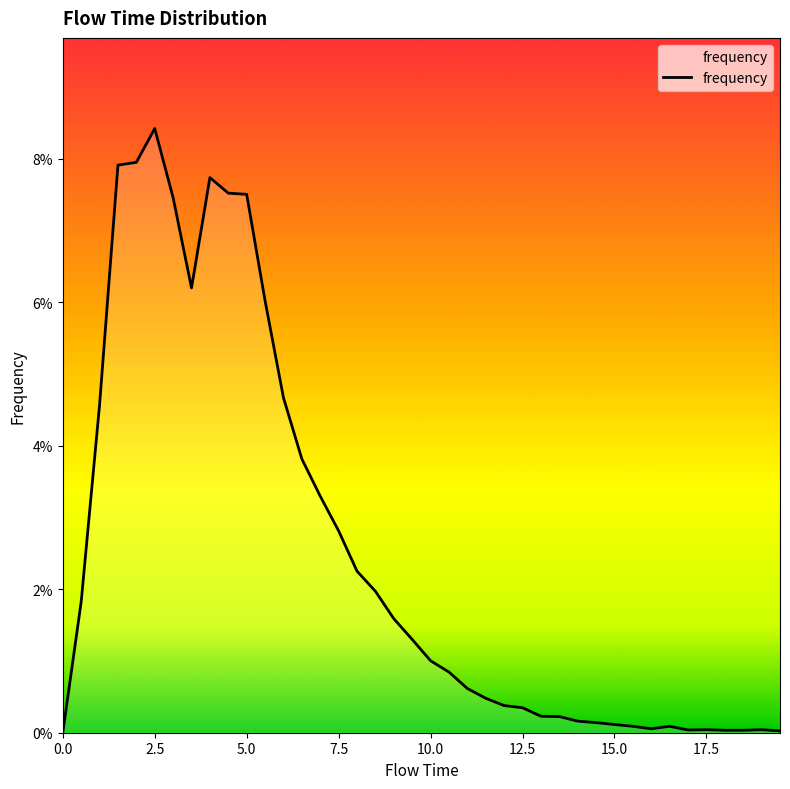

What is the difference between the maximum and minimum values?

0.1